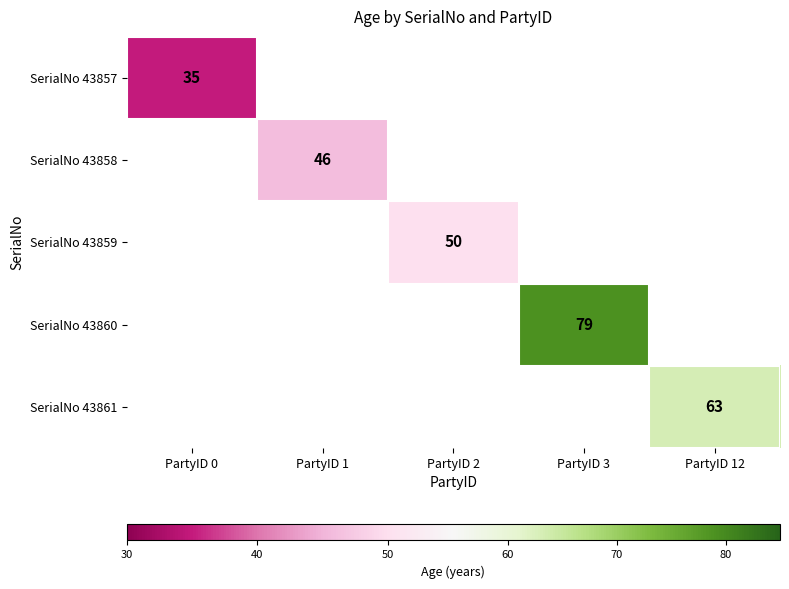

True or false: SerialNo 43860 has a value of 79 at PartyID 3.

True